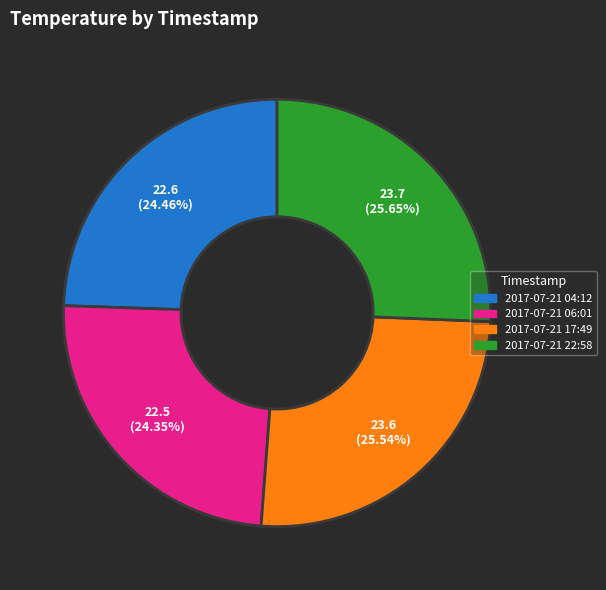

Between 2017-07-21 17:49 and 2017-07-21 04:12, which is larger?

2017-07-21 17:49